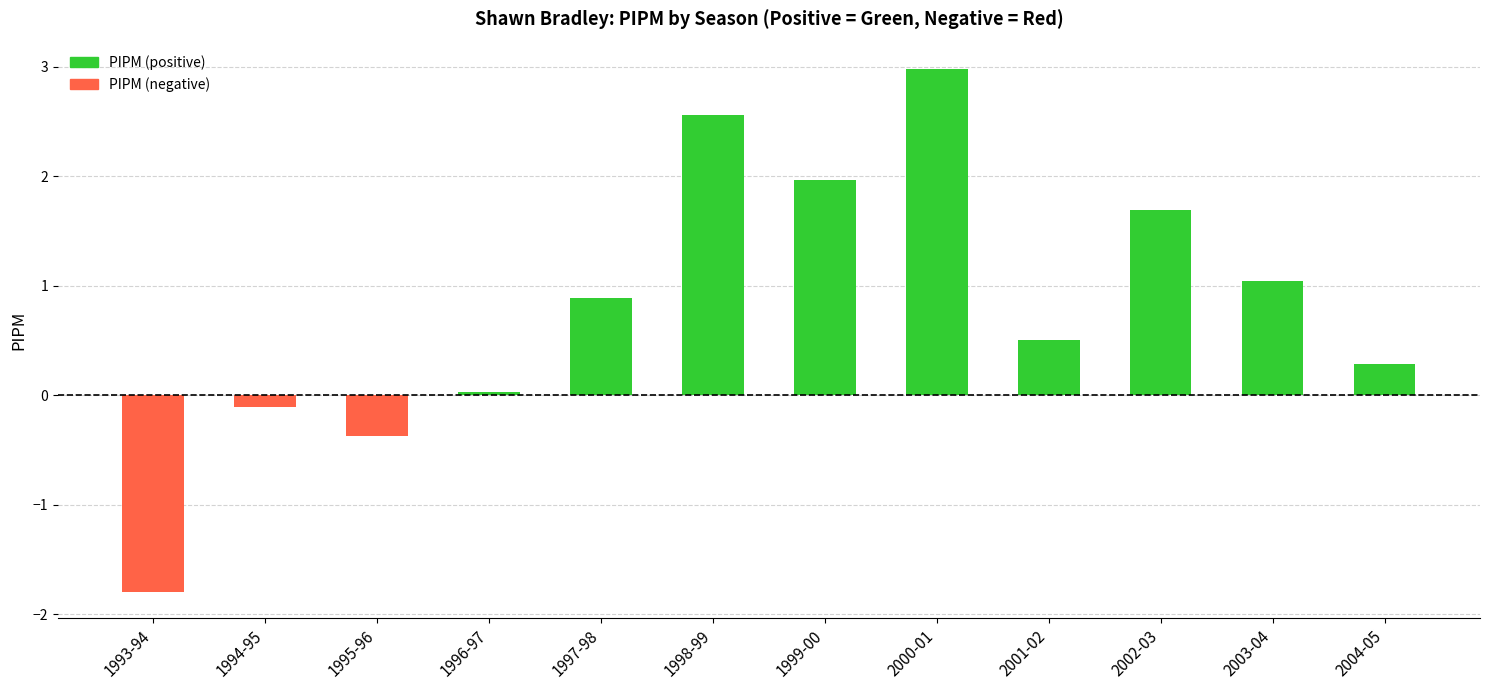

The chart shows a value of 1.7 at 2002-03. True or false?

True